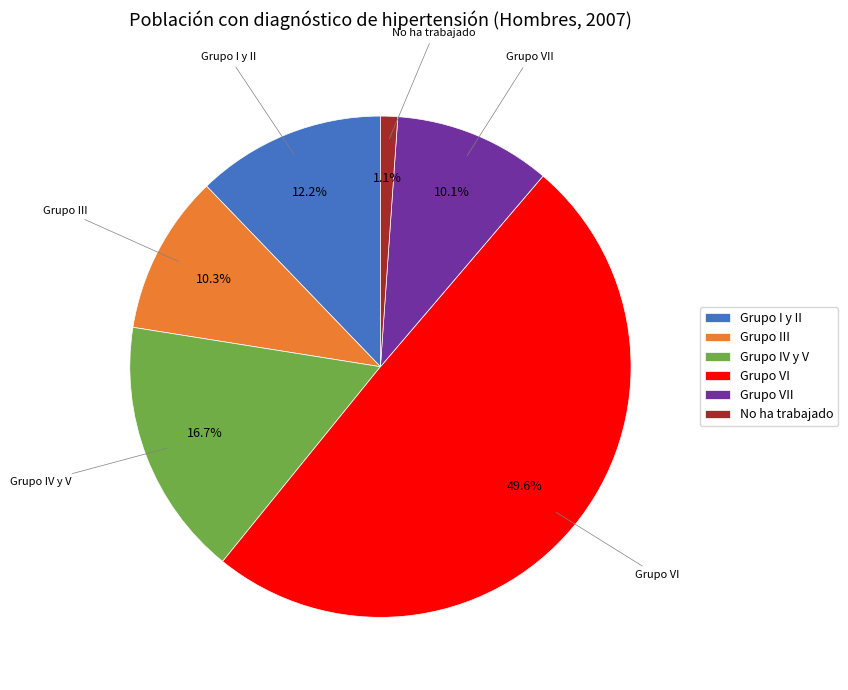

What is the ratio of the value at Grupo I y II to the value at Grupo VII?

1.2